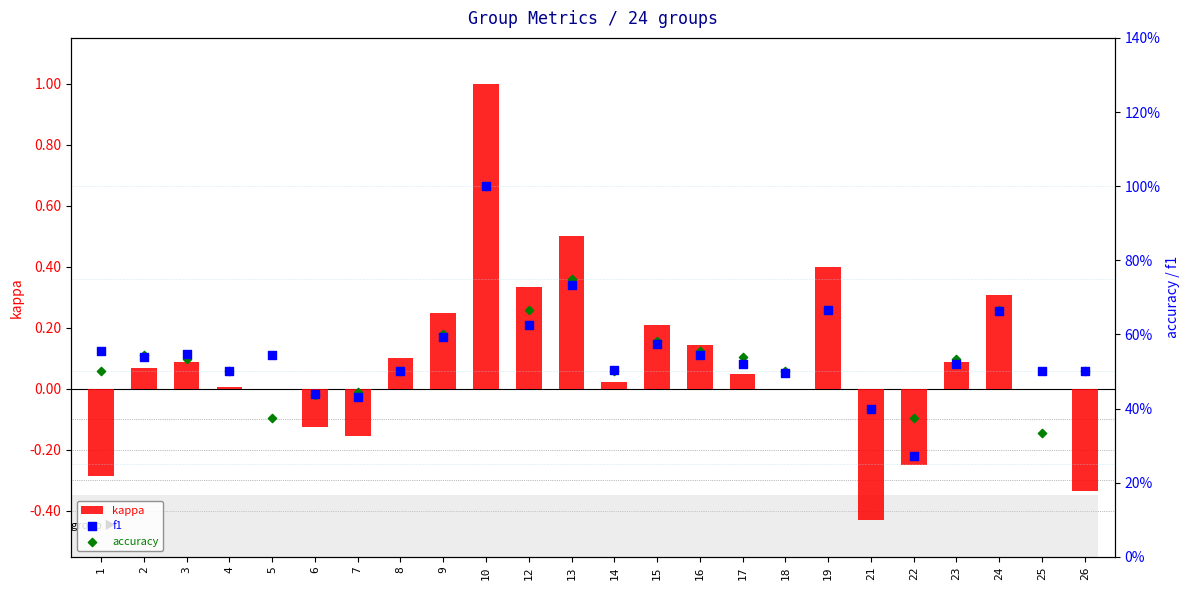

At which category is the sum across all series the highest?

10